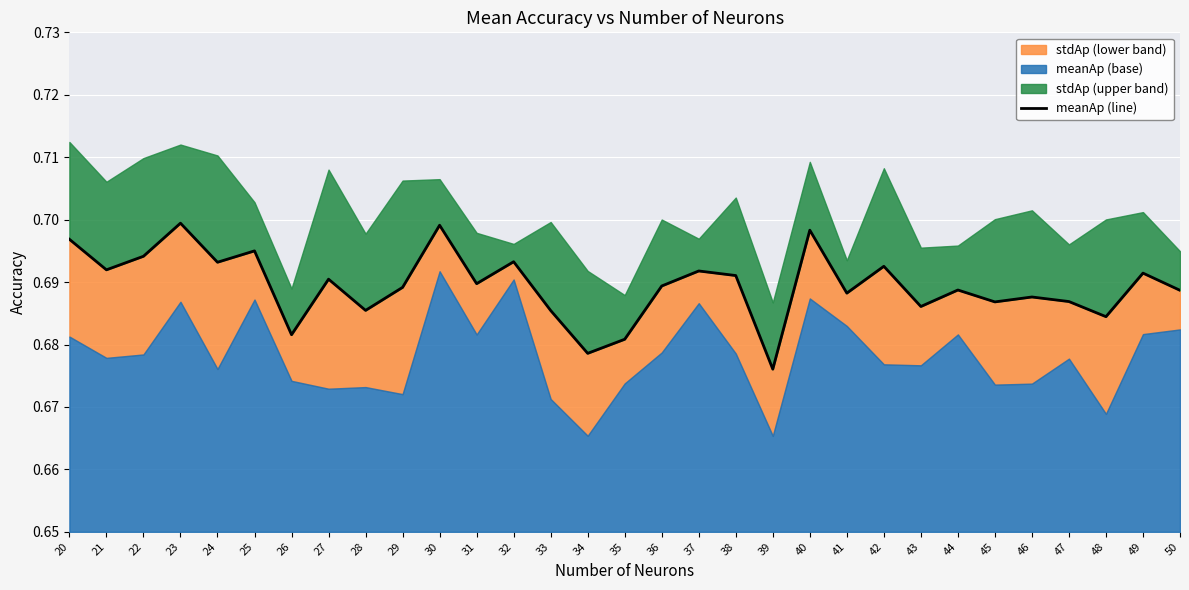

Which label corresponds to the largest value in the chart?

23